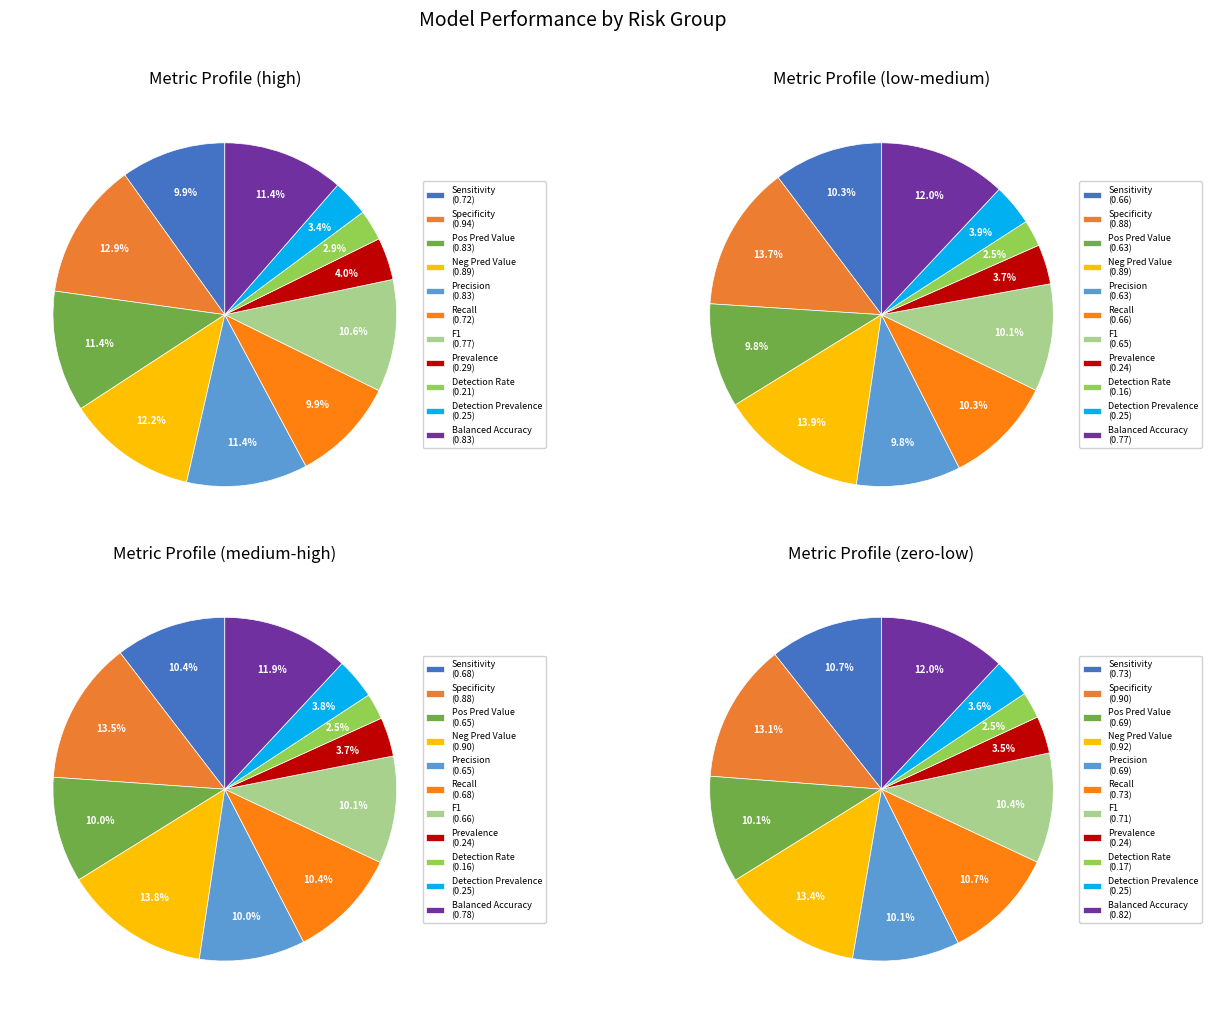

What percentage is NOT represented by Detection Rate?

97.1%